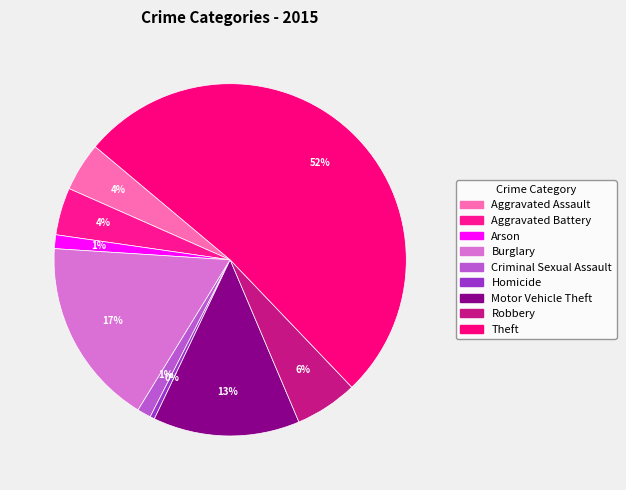

How many segments does this pie chart have?

9